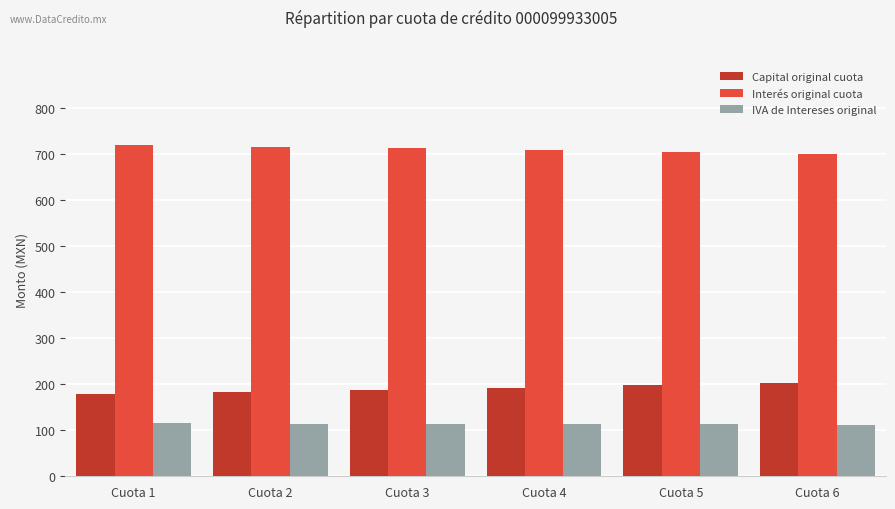

What is the difference between the maximum and minimum values in the IVA de Intereses original series?

3.2